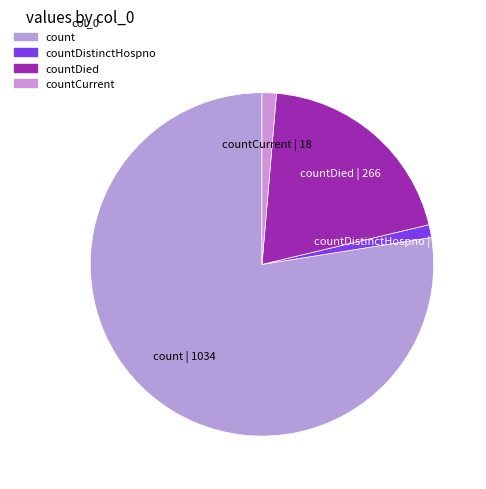

True or false: countDistinctHospno accounts for 1% of the total.

True